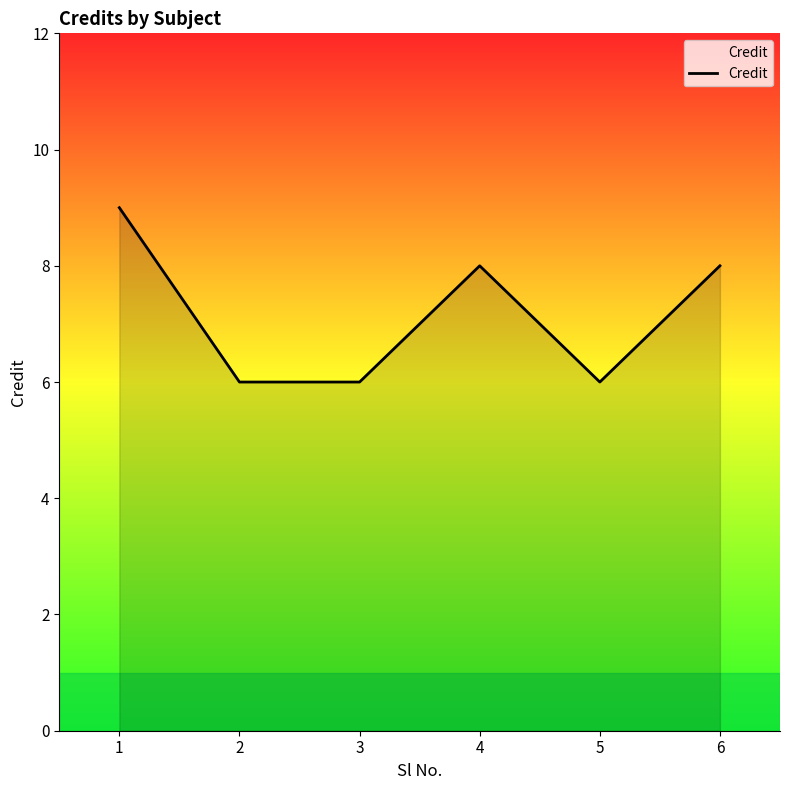

Which category has the highest value across all series?

1